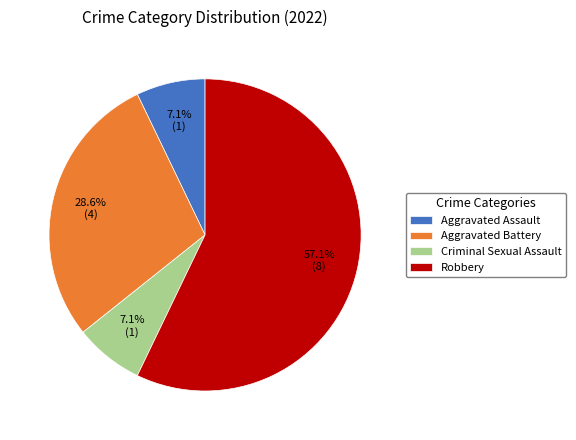

Combined, do Criminal Sexual Assault and Aggravated Battery account for over 50%?

No